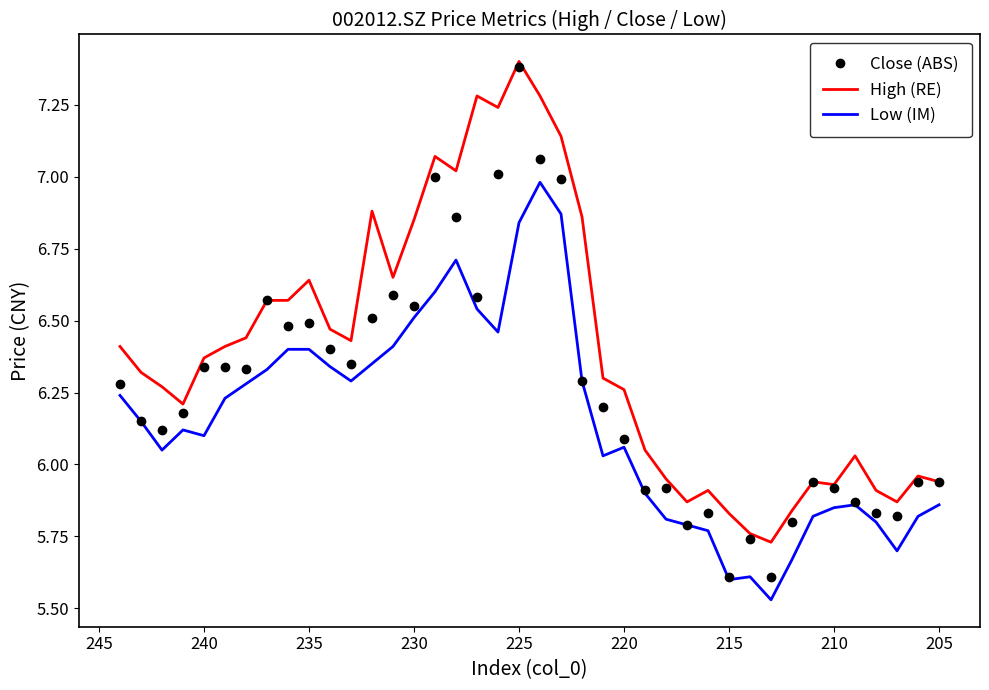

Reading right to left, transcribe all the data shown in this chart.

Close (ABS): 5.9	5.9	5.8	5.8	5.9	5.9	5.9	5.8	5.6	5.7	5.6	5.8	5.8	5.9	5.9	6.1	6.2	6.3	7.0	7.1	7.4	7.0	6.6	6.9	7.0	6.5	6.6	6.5	6.3	6.4	6.5	6.5	6.6	6.3	6.3	6.3	6.2	6.1	6.2	6.3
High (RE): 5.9	6.0	5.9	5.9	6.0	5.9	5.9	5.8	5.7	5.8	5.8	5.9	5.9	6.0	6.0	6.3	6.3	6.9	7.1	7.3	7.4	7.2	7.3	7.0	7.1	6.8	6.7	6.9	6.4	6.5	6.6	6.6	6.6	6.4	6.4	6.4	6.2	6.3	6.3	6.4
Low (IM): 5.9	5.8	5.7	5.8	5.9	5.8	5.8	5.7	5.5	5.6	5.6	5.8	5.8	5.8	5.9	6.1	6.0	6.3	6.9	7.0	6.8	6.5	6.5	6.7	6.6	6.5	6.4	6.3	6.3	6.3	6.4	6.4	6.3	6.3	6.2	6.1	6.1	6.0	6.2	6.2